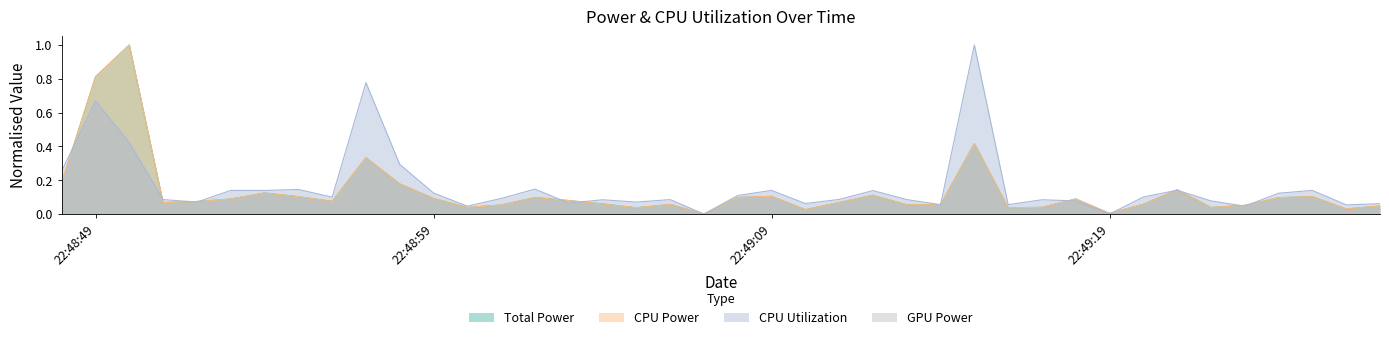

What is the sum of all CPU Utilization values?

6.4